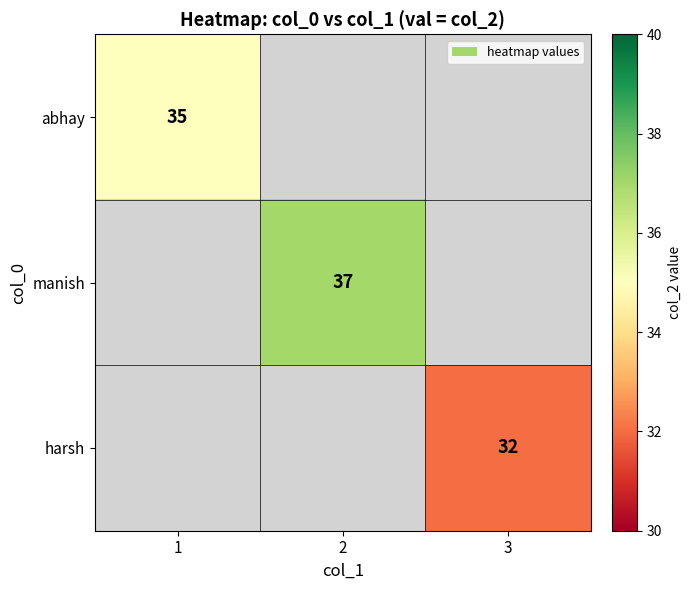

Is it true that manish equals 13 at 2?

False